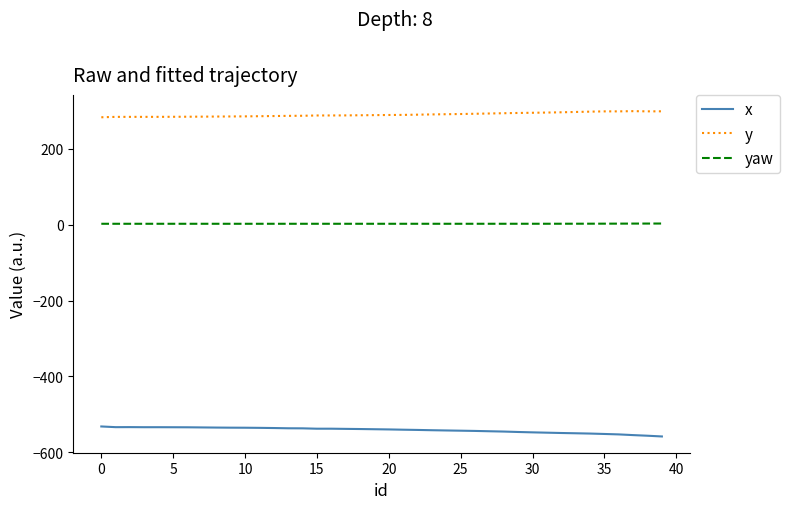

What is the greatest value displayed?

299.2